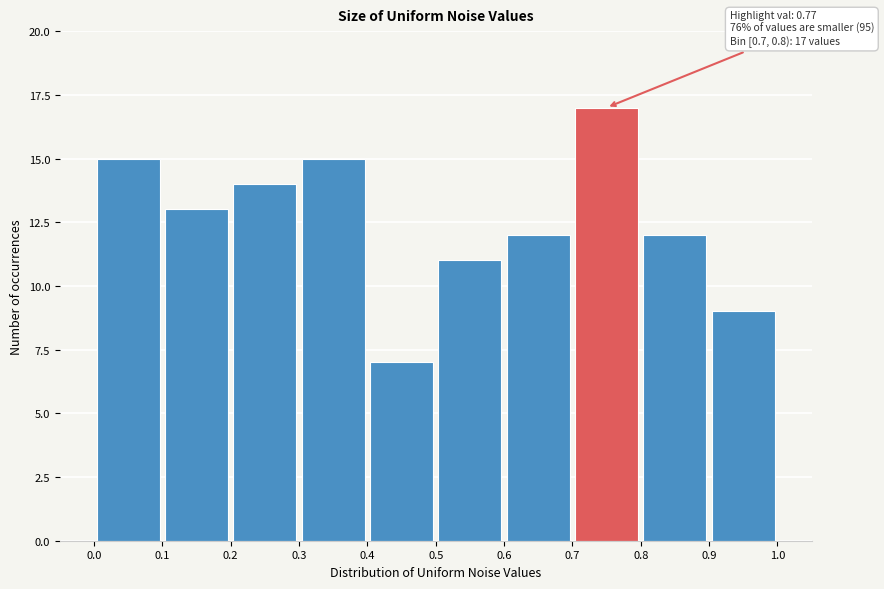

Over which range of the x-axis is the bar tallest?

0.7 to 0.8